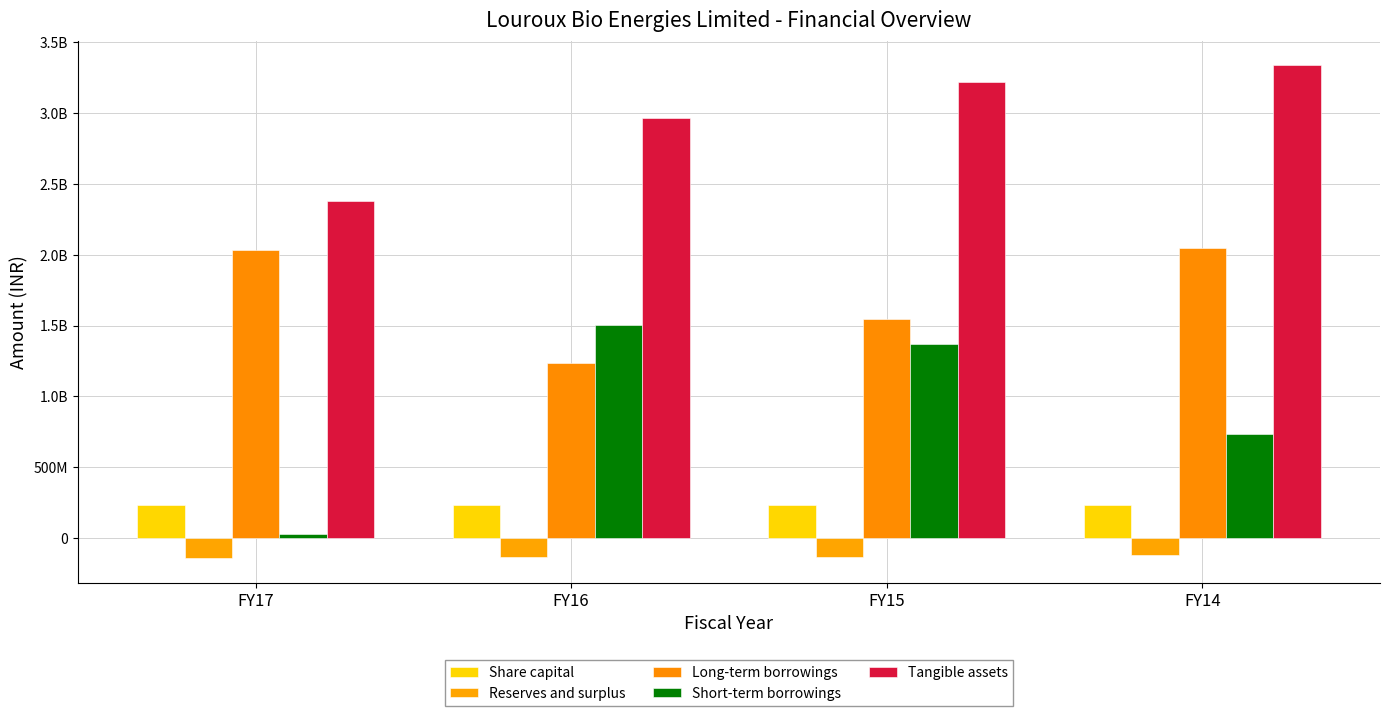

Does the chart contain stacked bars?

No